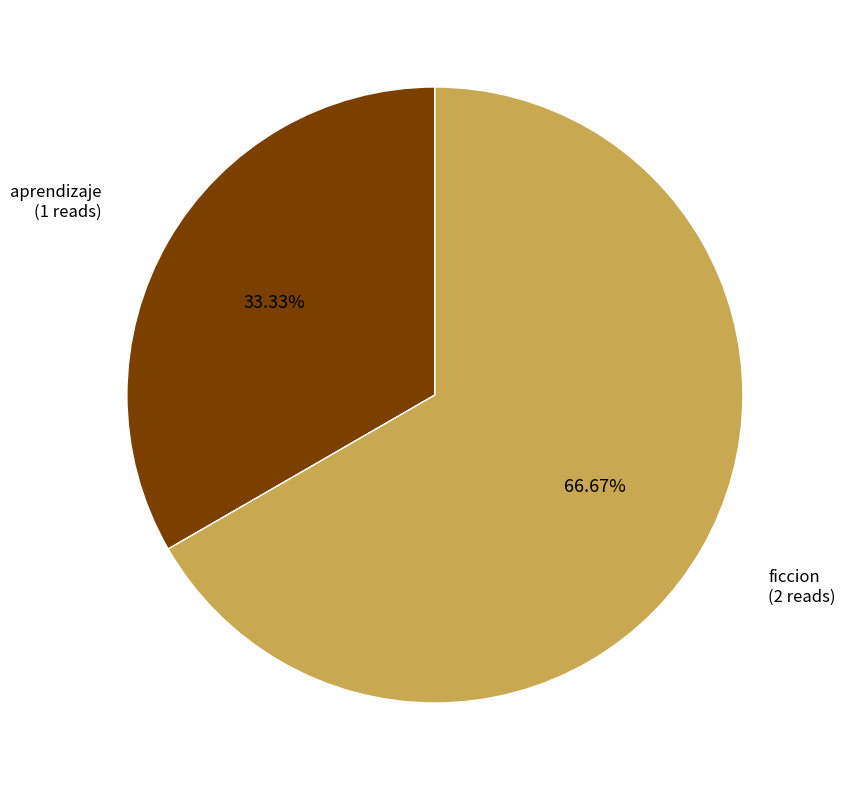

Does any single category account for the majority?

Yes